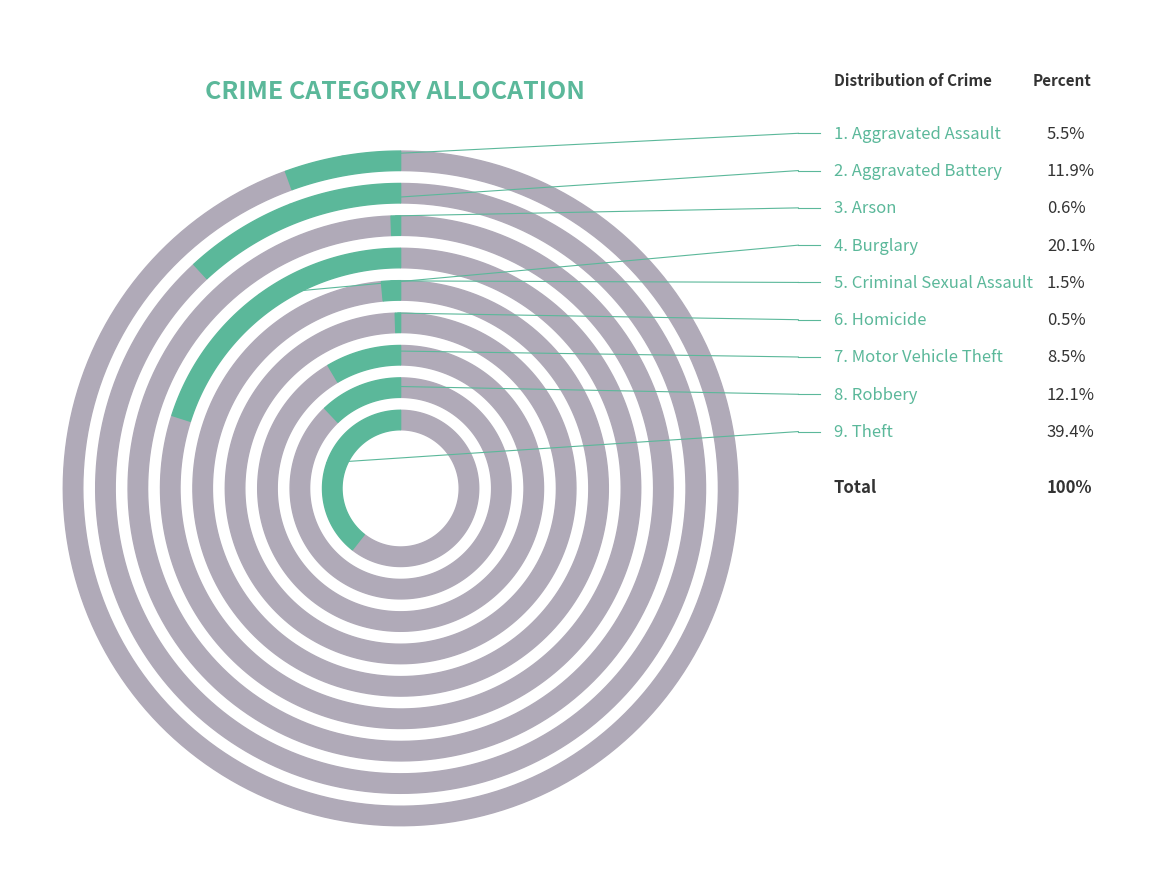

Which slice is the largest?

Theft